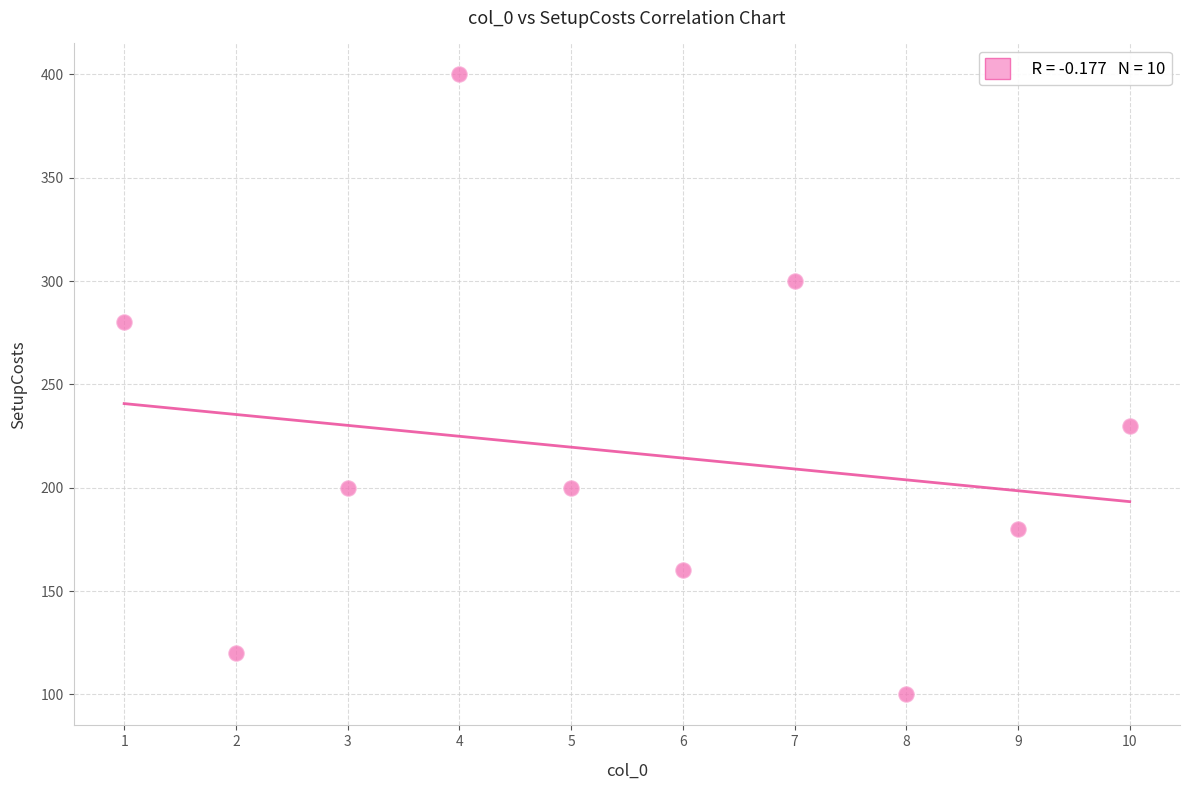

What is the range of X values (max minus min)?

9